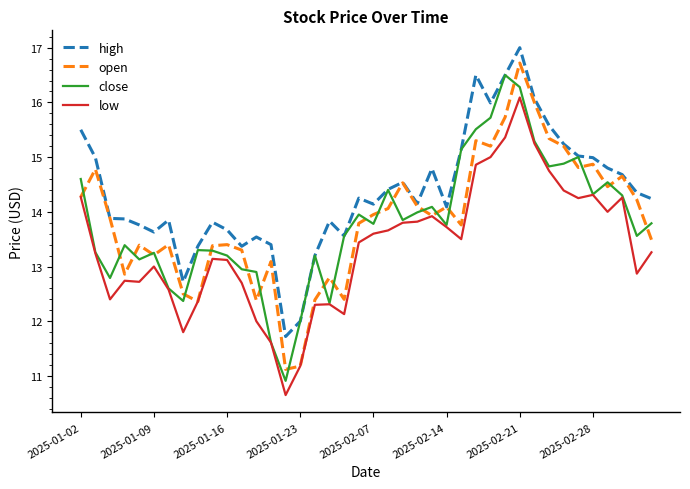

Which series has the largest total across all categories?

high